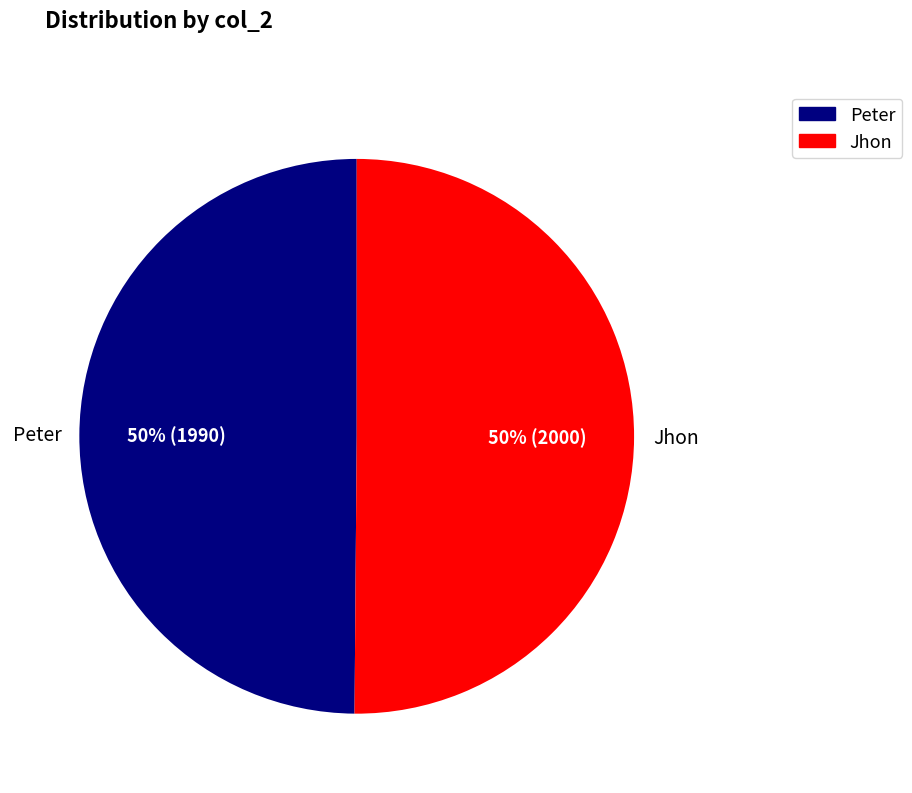

To the nearest percent, what is the average slice percentage?

50%